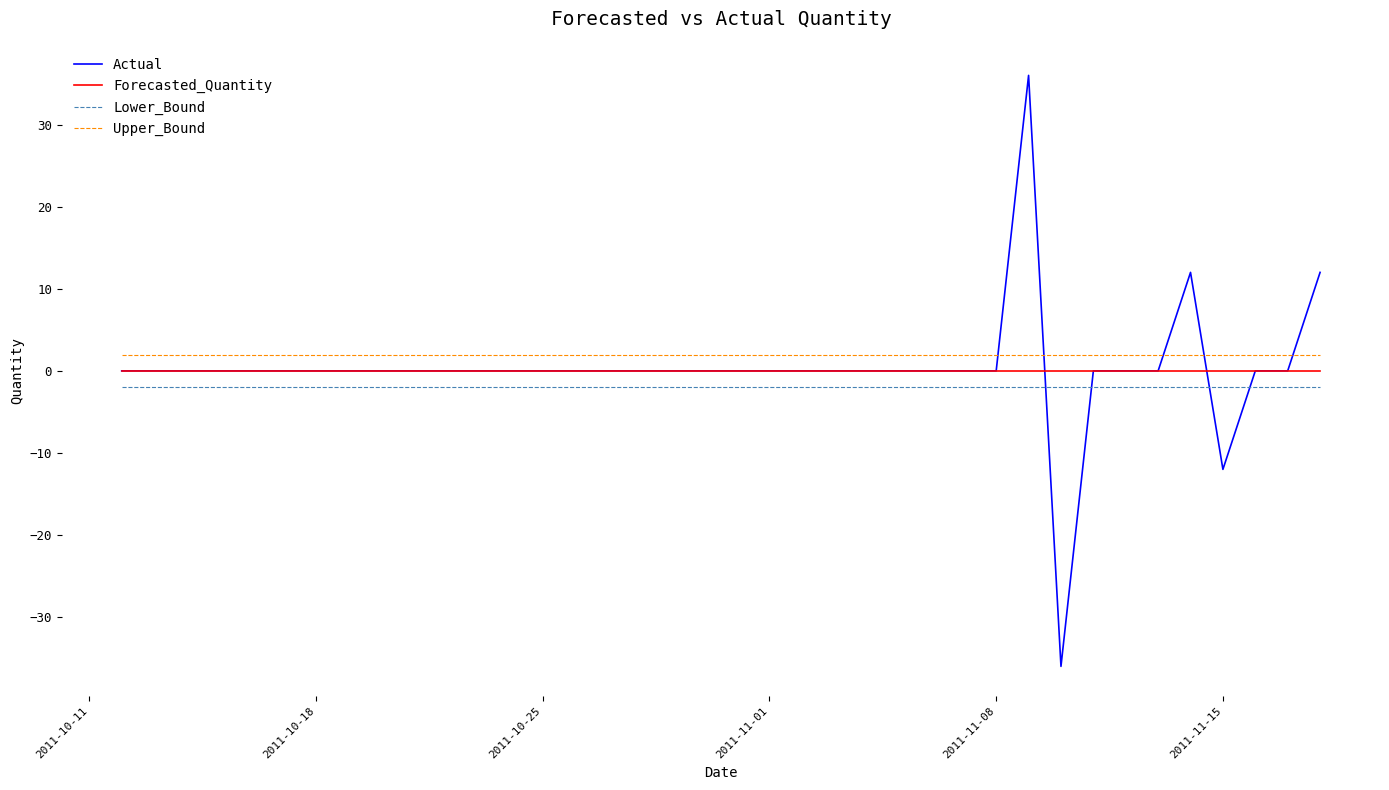

True or false: Forecasted_Quantity and Lower_Bound intersect in this chart.

False